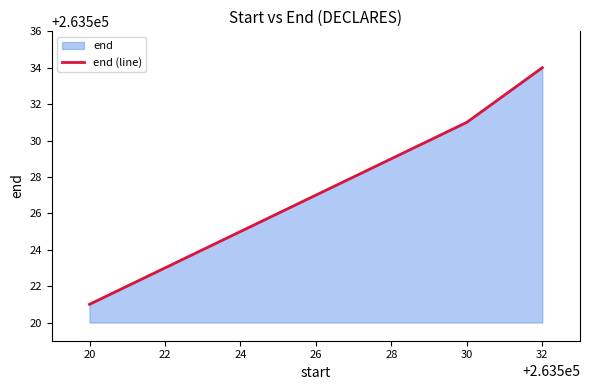

How many values are below 263527?

3